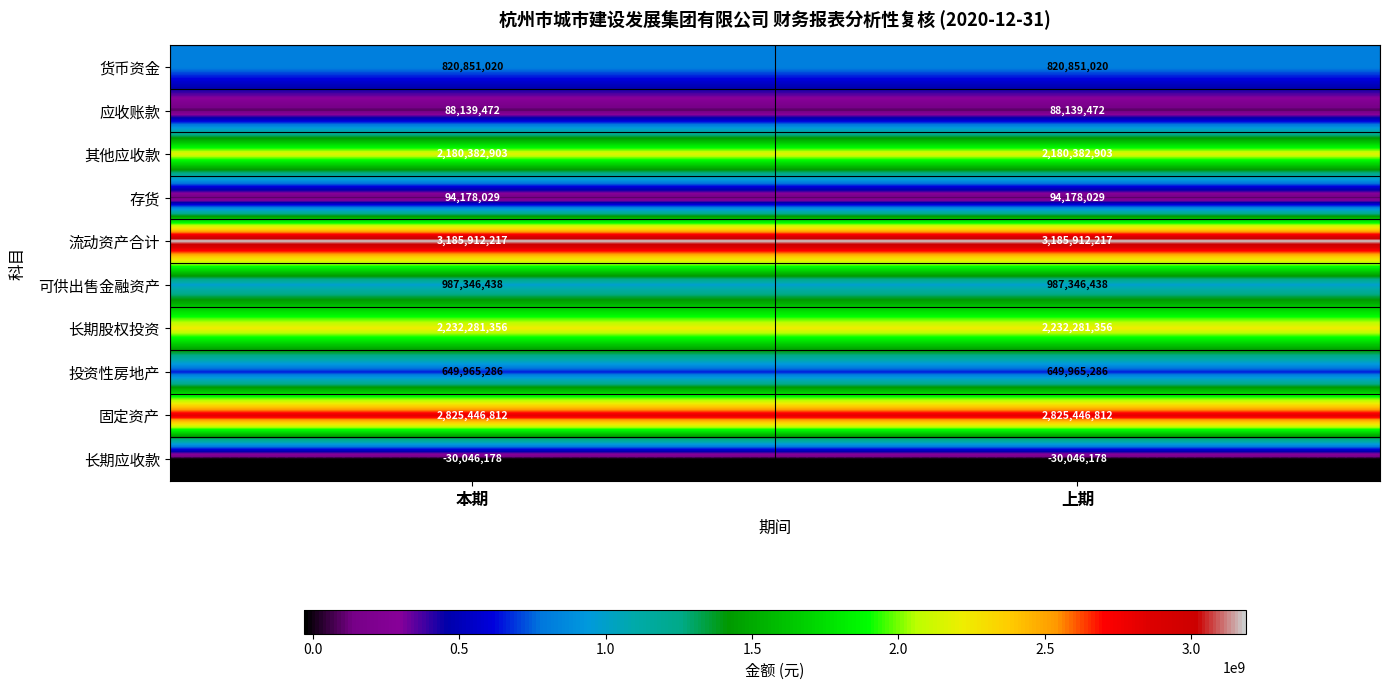

What is the total value across all series at 本期?

13034457355